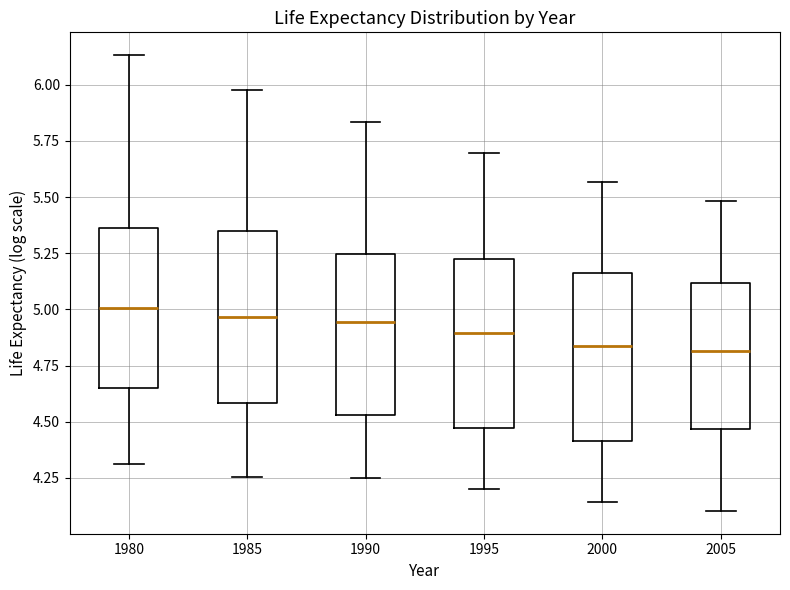

Reading left to right, transcribe this box plot: for each box, give where its median line is, the range the box spans, and where its two whiskers end, as read against the y-axis. The values are not printed on the chart, so give them approximately, as read against the axis.

1980: median 5.00, box 4.65 to 5.35, whiskers 4.30 to 6.15
1985: median 4.95, box 4.60 to 5.35, whiskers 4.25 to 6.00
1990: median 4.95, box 4.55 to 5.25, whiskers 4.25 to 5.85
1995: median 4.90, box 4.45 to 5.20, whiskers 4.20 to 5.70
2000: median 4.85, box 4.40 to 5.15, whiskers 4.15 to 5.55
2005: median 4.80, box 4.45 to 5.10, whiskers 4.10 to 5.50